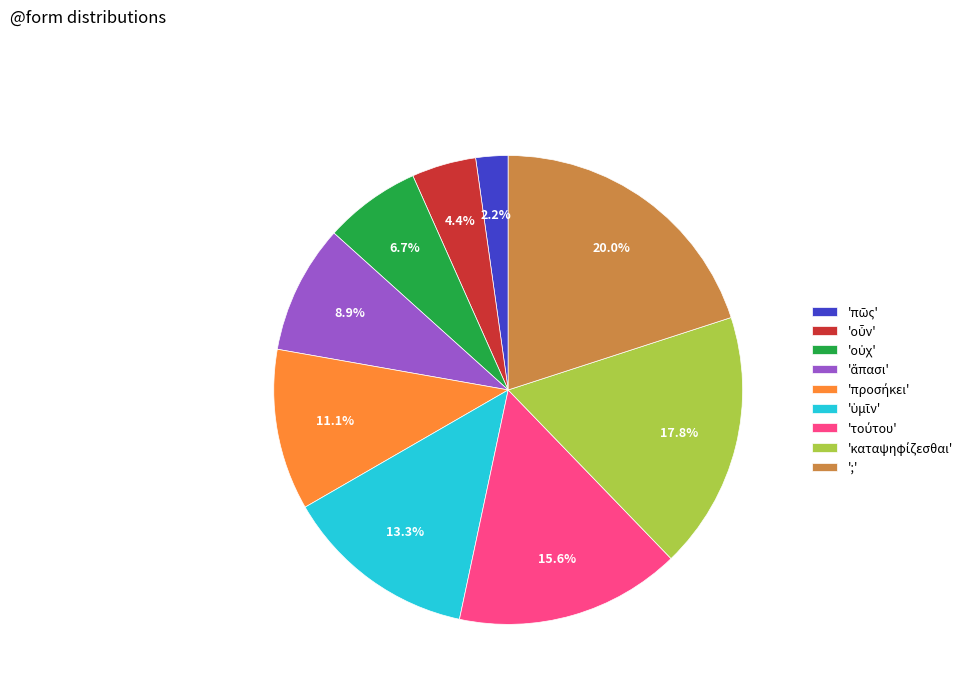

How many segments does this pie chart have?

9